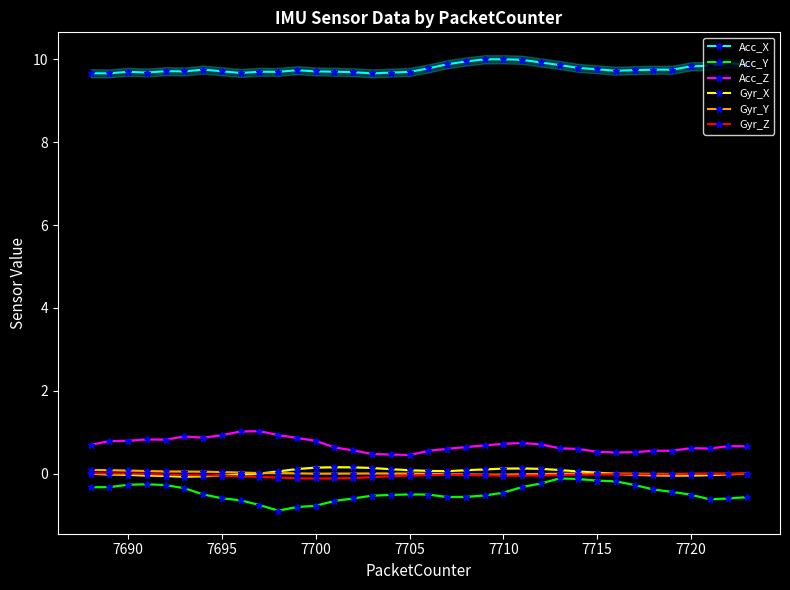

What is the minimum value for Acc_Z?

0.4